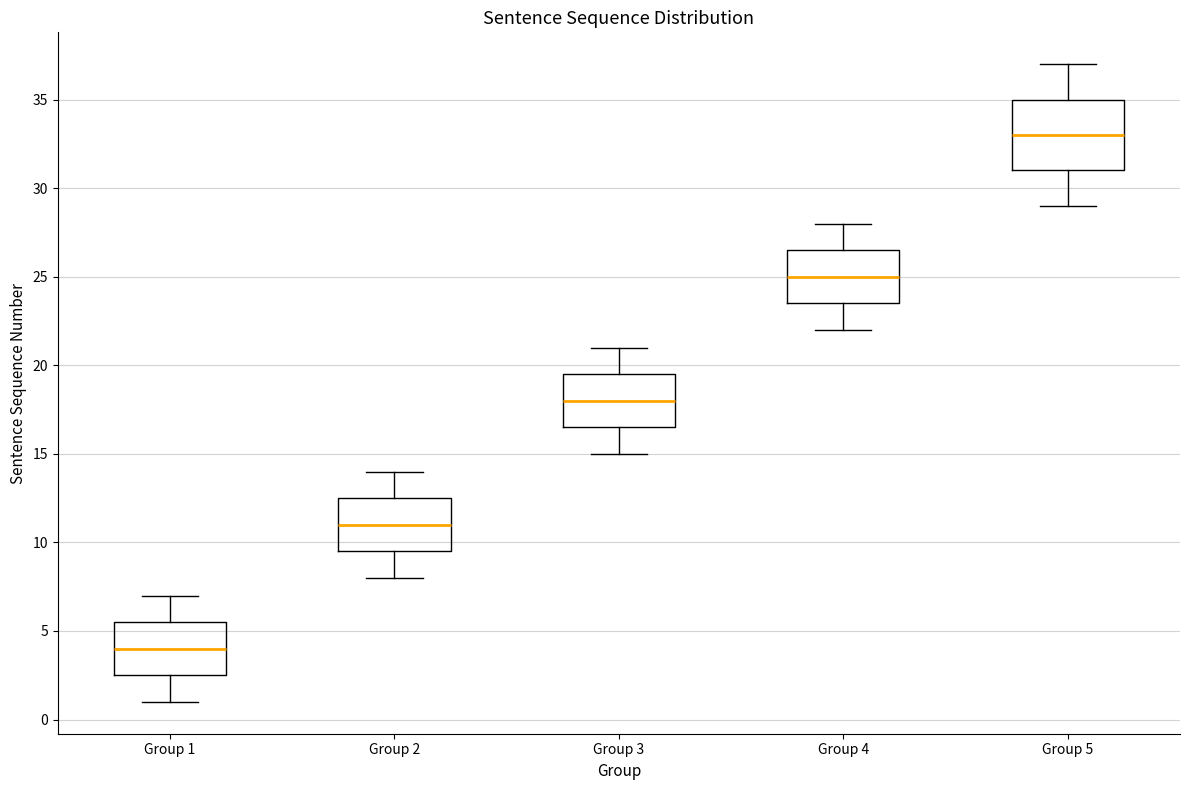

Reading left to right, transcribe this box plot: for each box, give where its median line is, the range the box spans, and where its two whiskers end, as read against the y-axis. The values are not printed on the chart, so give them approximately, as read against the axis.

Group 1: median 4.0, box 2.5 to 5.5, whiskers 1.0 to 7.0
Group 2: median 11.0, box 9.5 to 12.5, whiskers 8.0 to 14.0
Group 3: median 18.0, box 16.5 to 19.5, whiskers 15.0 to 21.0
Group 4: median 25.0, box 23.5 to 26.5, whiskers 22.0 to 28.0
Group 5: median 33.0, box 31.0 to 35.0, whiskers 29.0 to 37.0